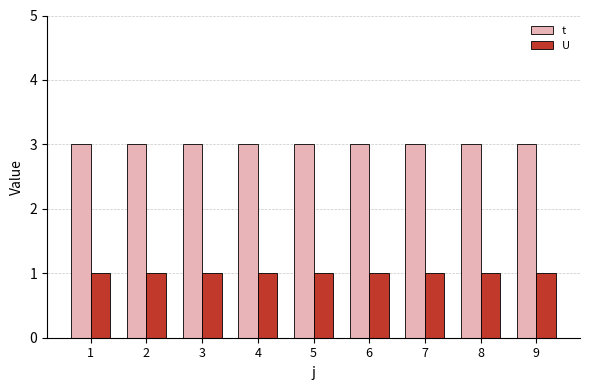

What is the maximum value shown in the chart?

3